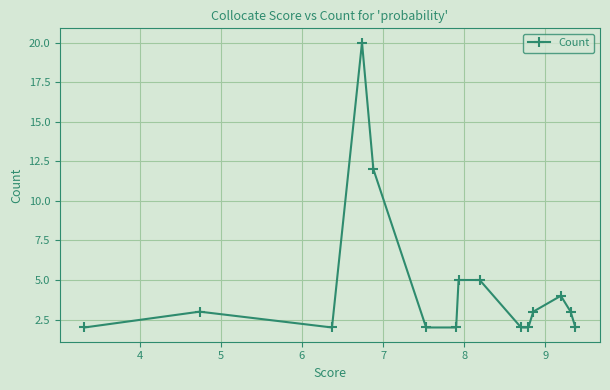

What is the value of the 15th point from the left?

2